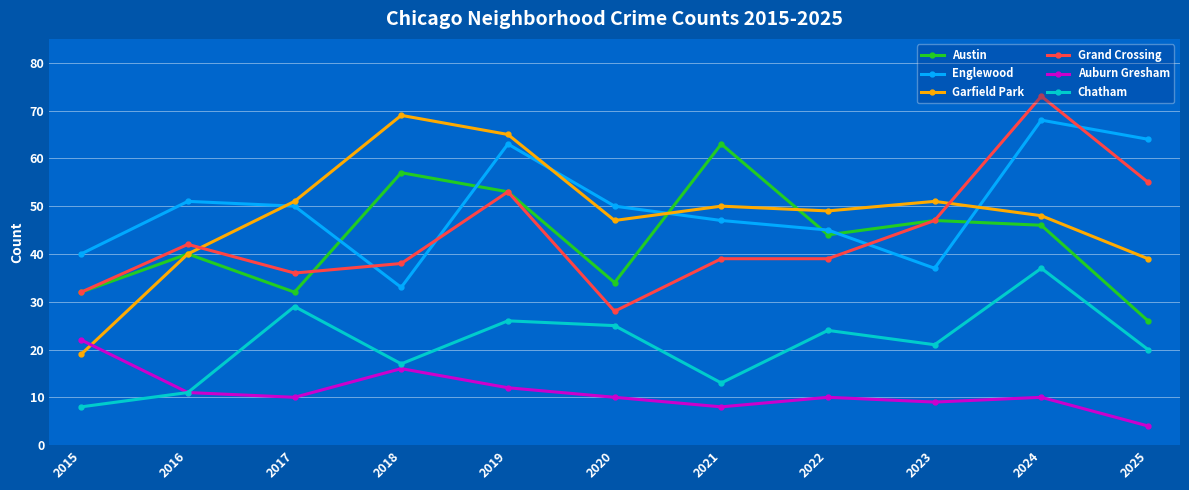

Is it true that Garfield Park equals 10 at 2021?

False